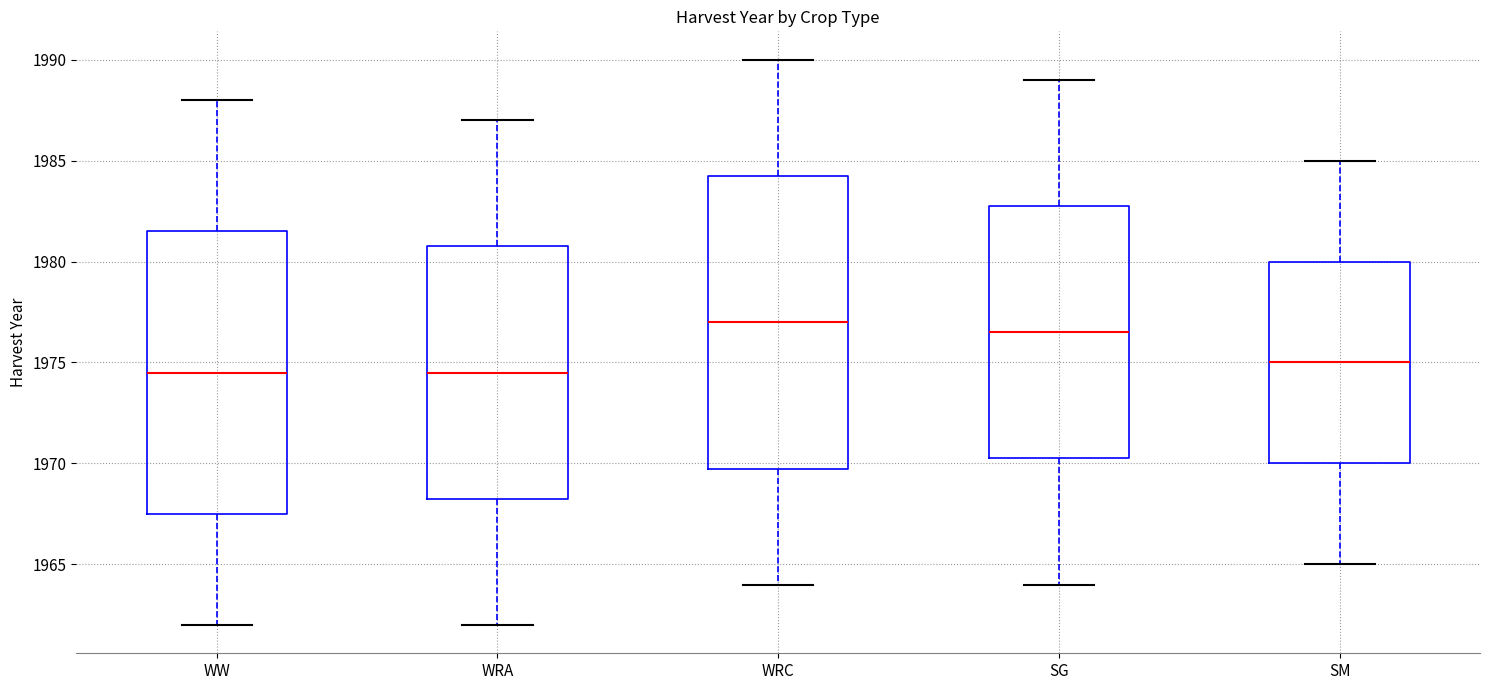

Reading left to right, transcribe this box plot: for each box, give where its median line is, the range the box spans, and where its two whiskers end, as read against the y-axis. The values are not printed on the chart, so give them approximately, as read against the axis.

WW: median 1974.5, box 1967.5 to 1981.5, whiskers 1962.0 to 1988.0
WRA: median 1974.5, box 1968.5 to 1981.0, whiskers 1962.0 to 1987.0
WRC: median 1977.0, box 1970.0 to 1984.5, whiskers 1964.0 to 1990.0
SG: median 1976.5, box 1970.5 to 1983.0, whiskers 1964.0 to 1989.0
SM: median 1975.0, box 1970.0 to 1980.0, whiskers 1965.0 to 1985.0